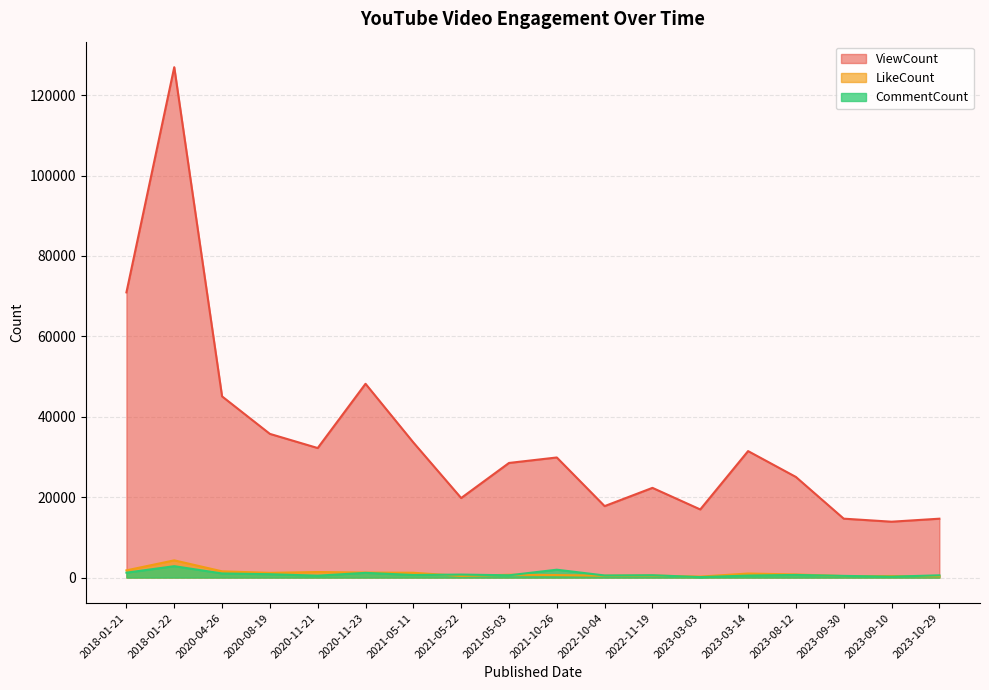

At which category does the chart reach its minimum across all series?

2023-03-03